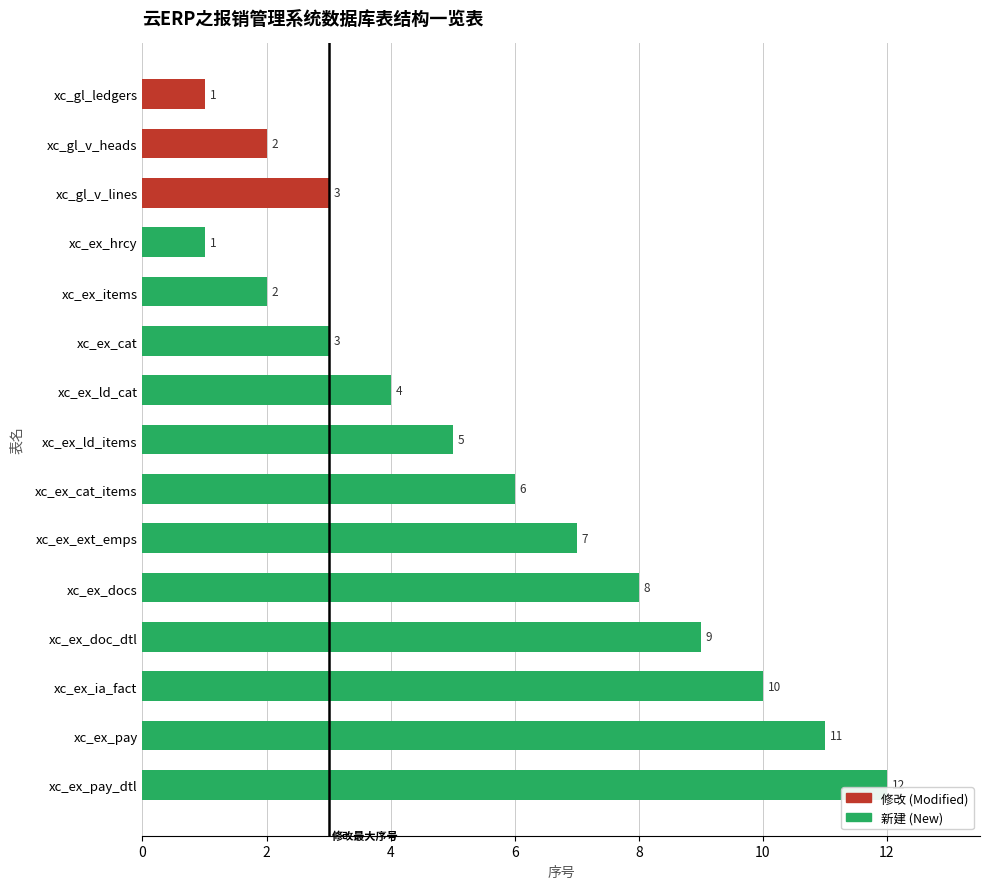

The chart shows a value of 2 at xc_ex_cat_items. True or false?

False